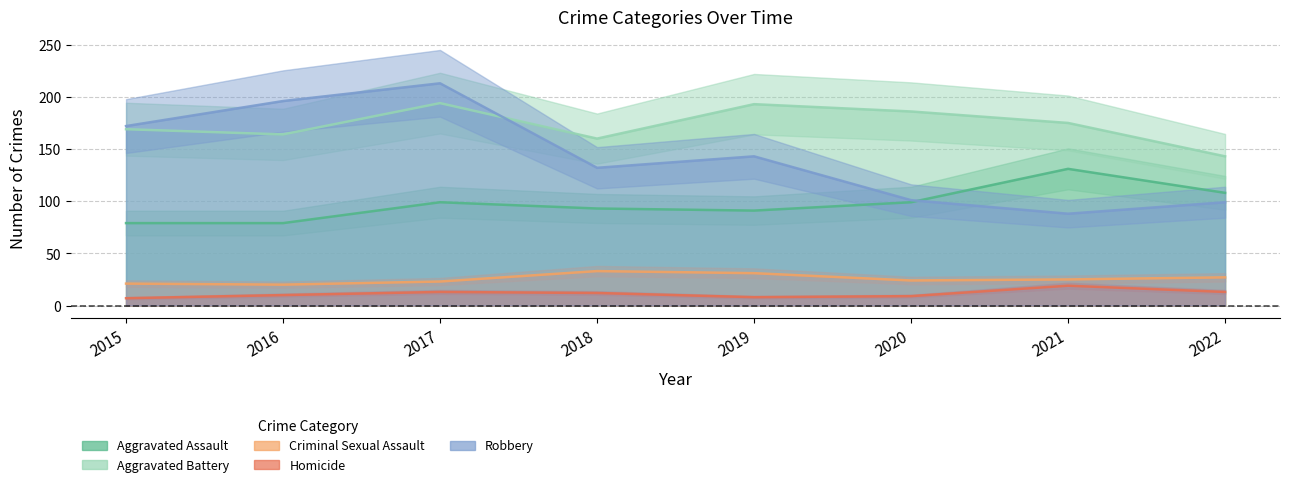

The Aggravated Assault series shows 47 at 2018. True or false?

False